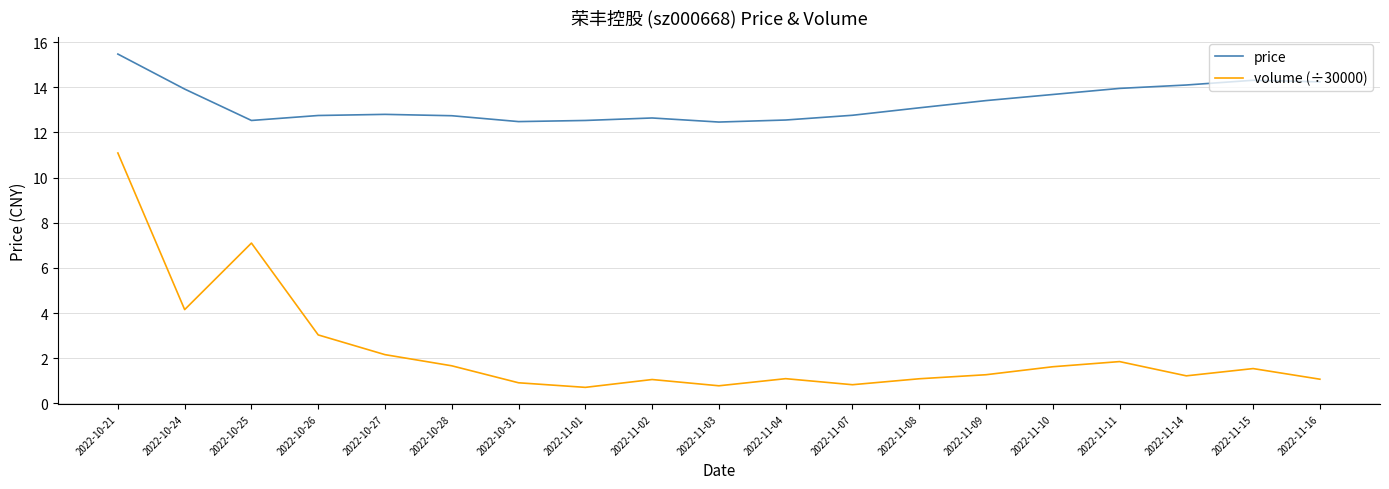

At 2022-10-31, list the series in order from largest to smallest.

price, volume (÷30000)